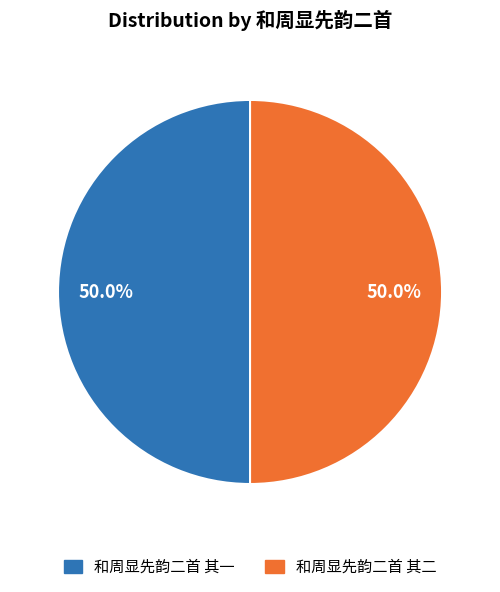

Approximately how many times larger is the value at 和周显先韵二首 其一 compared to 和周显先韵二首 其二?

1.0